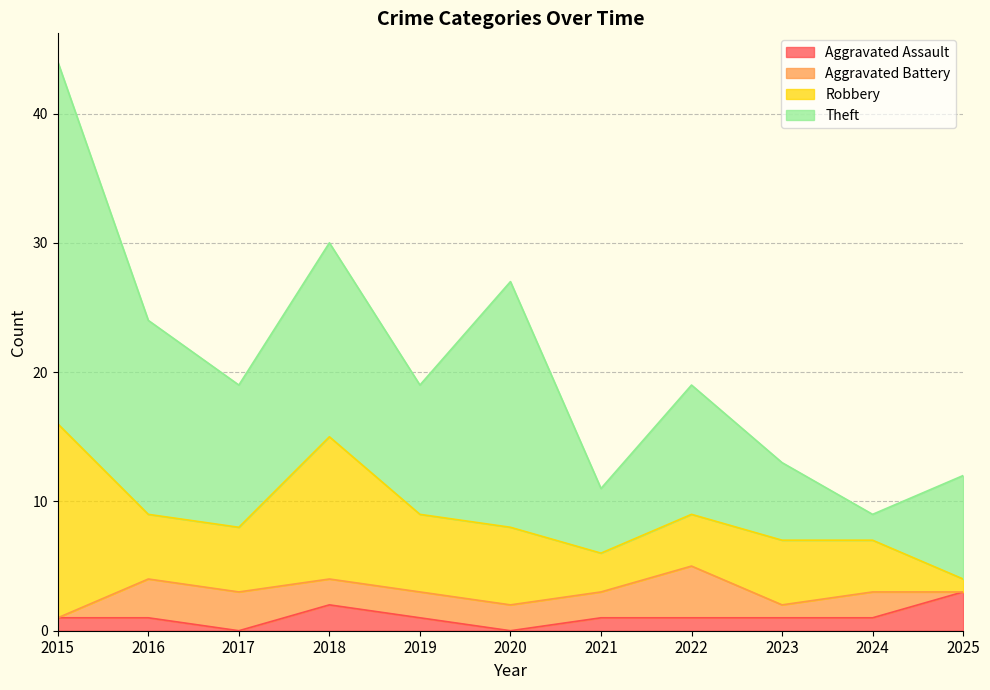

Between 2023 and 2024, which series saw the biggest shift?

Theft